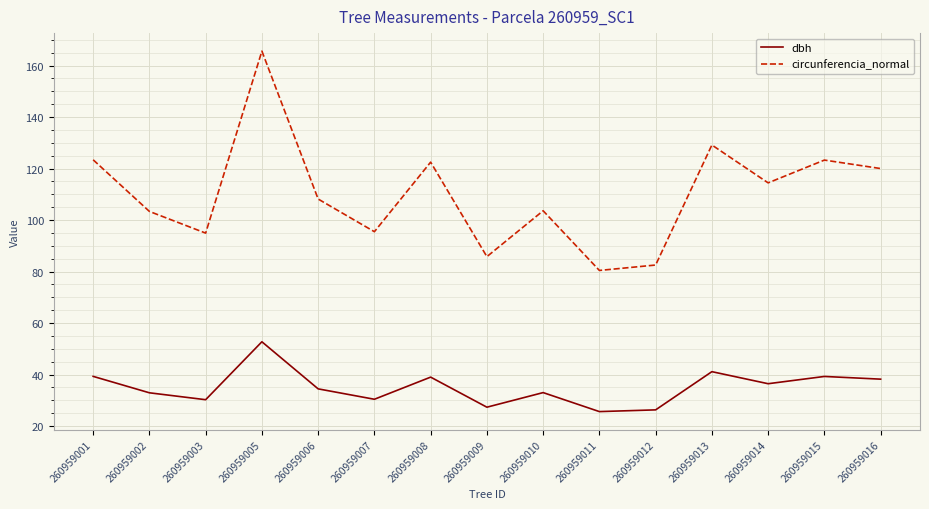

Rank the series by their maximum value, from lowest to highest.

dbh, circunferencia_normal